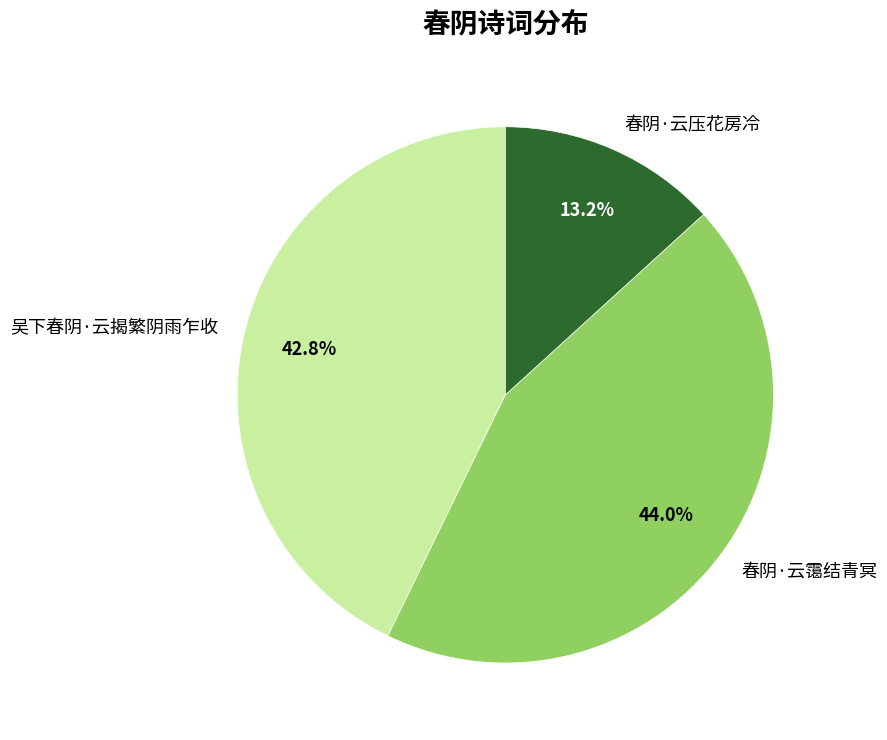

Is there any slice that represents more than half of the pie?

No